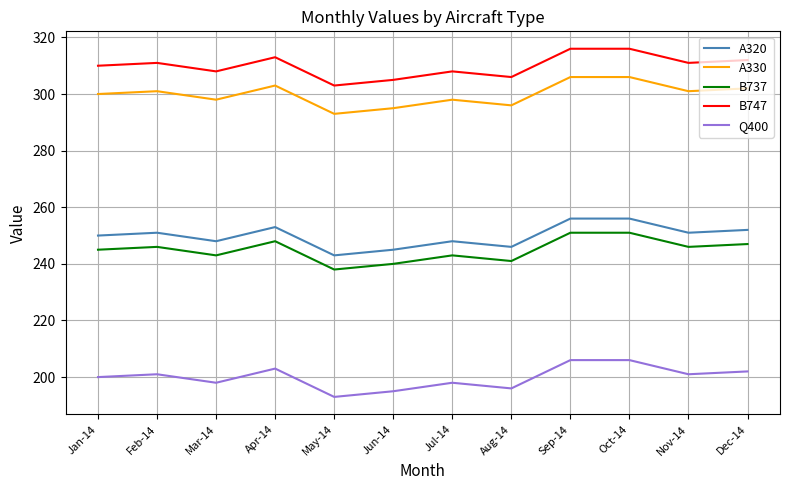

What is the spread (max minus min) of values at Mar-14?

110